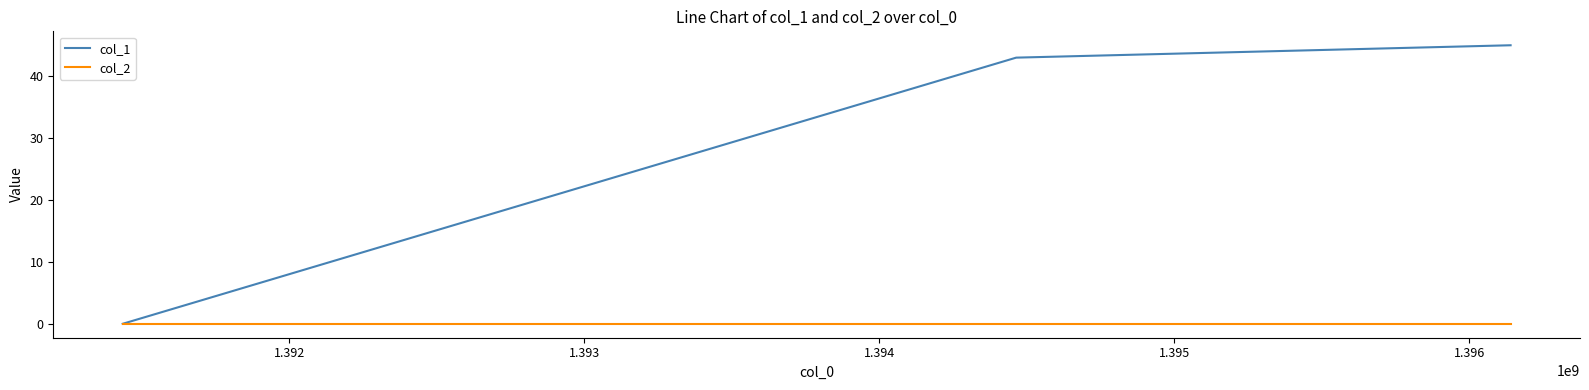

Does the chart display data point markers on the line(s)?

No